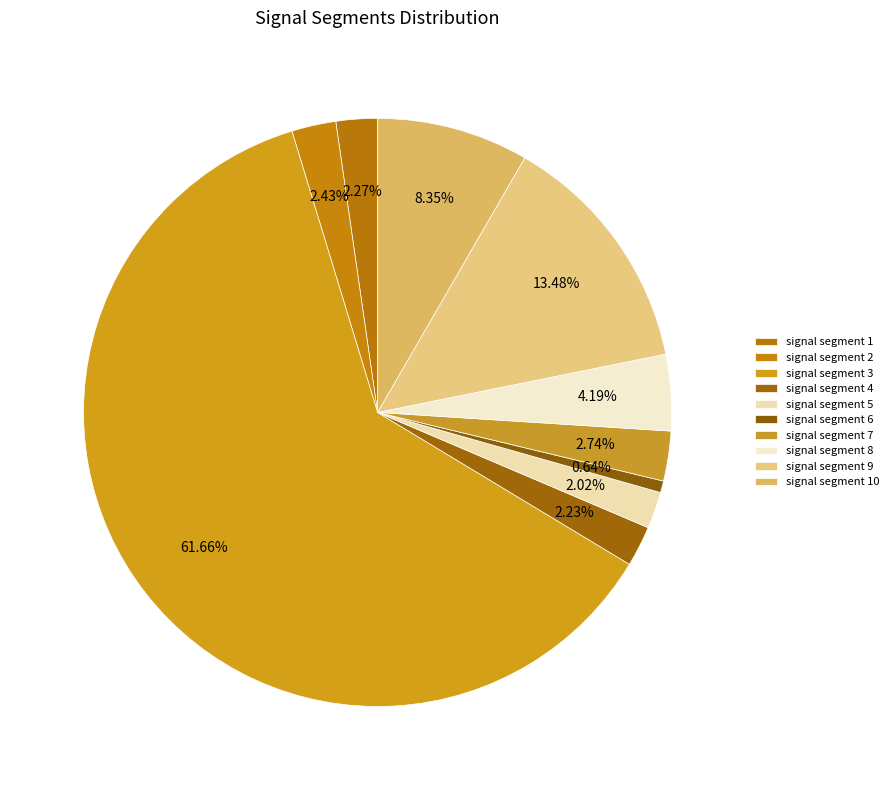

To the nearest percent, what is the difference between the largest and smallest slice percentages?

61%